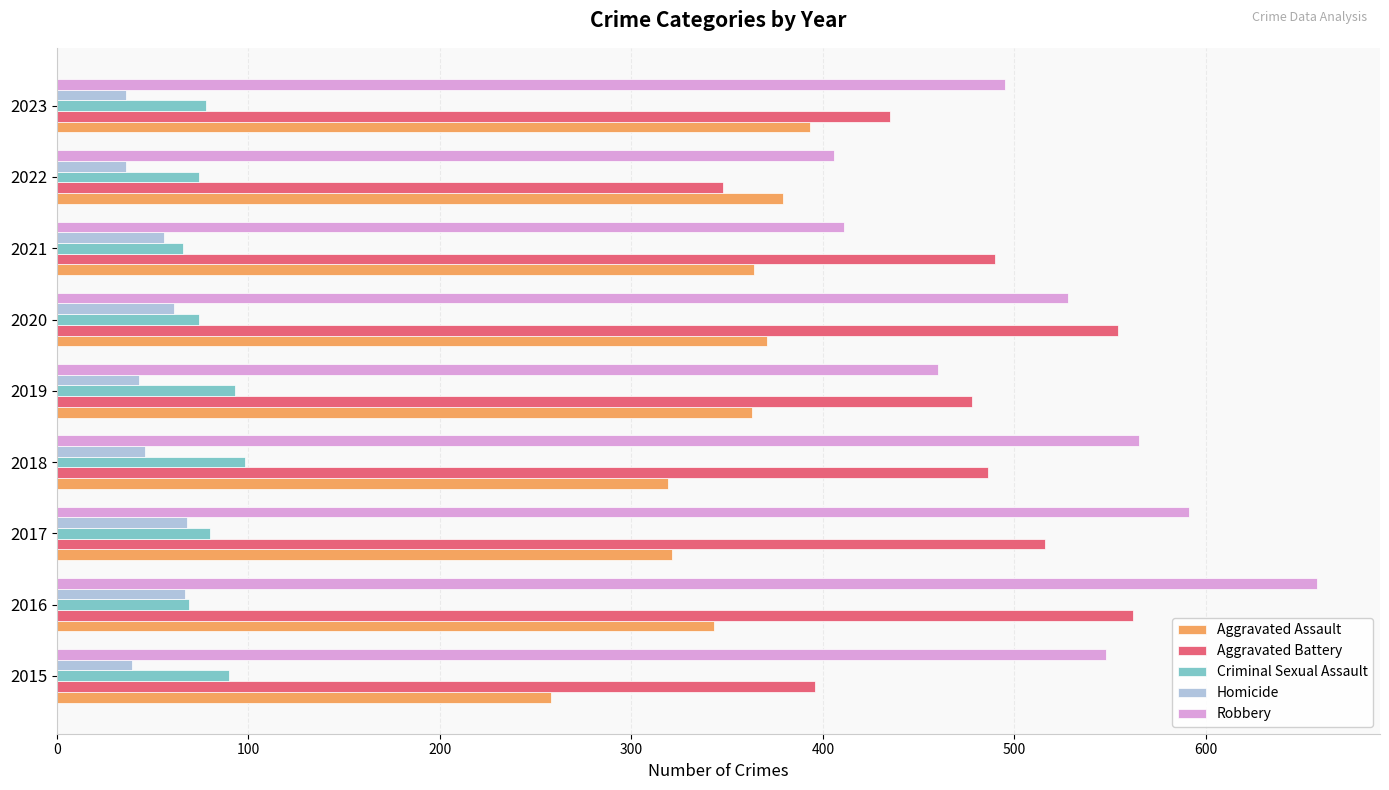

What is the maximum value for Aggravated Battery?

562